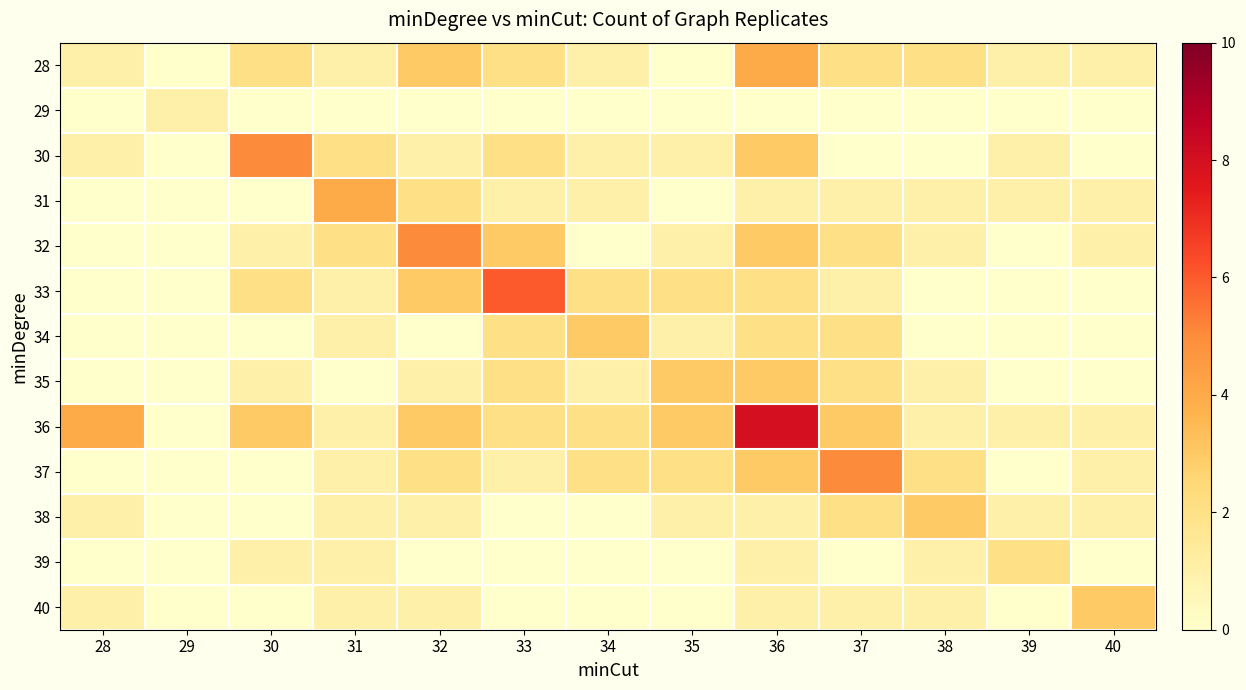

At how many categories does at least one series exceed 1?

12